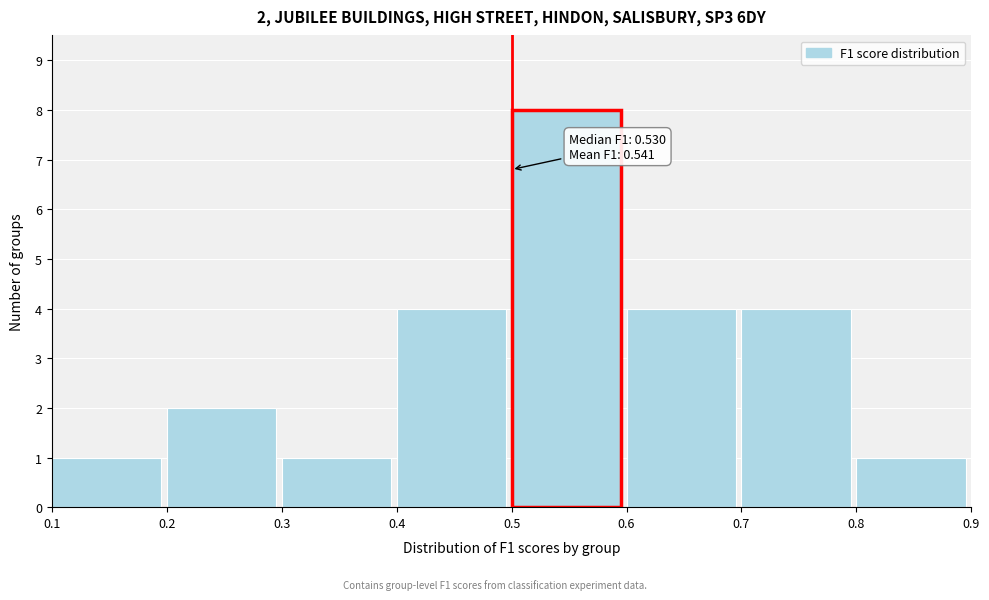

Which range on the x-axis has the tallest bar?

0.5 to 0.6